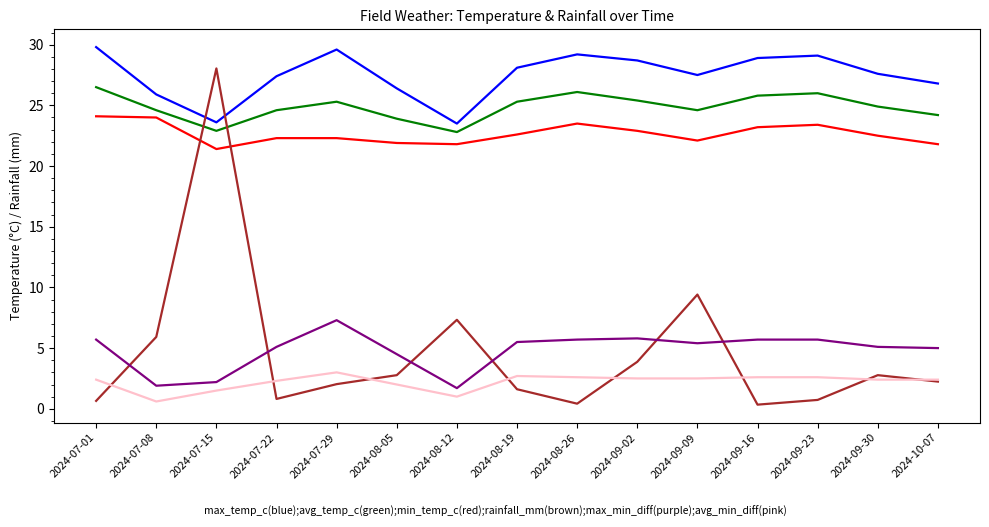

At which category is the sum across all series the highest?

2024-07-15